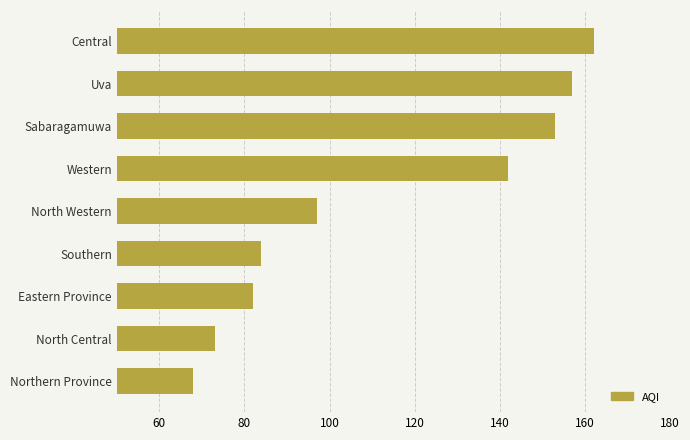

What is the approximate value at Central, to the nearest 5?

160